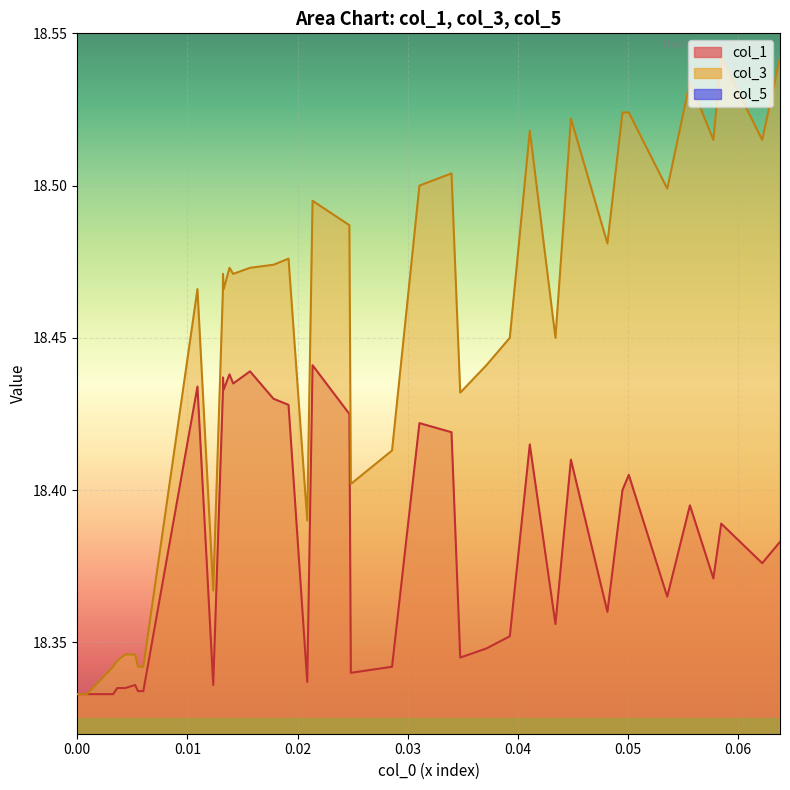

Which category has the highest value in the col_1 series?

39